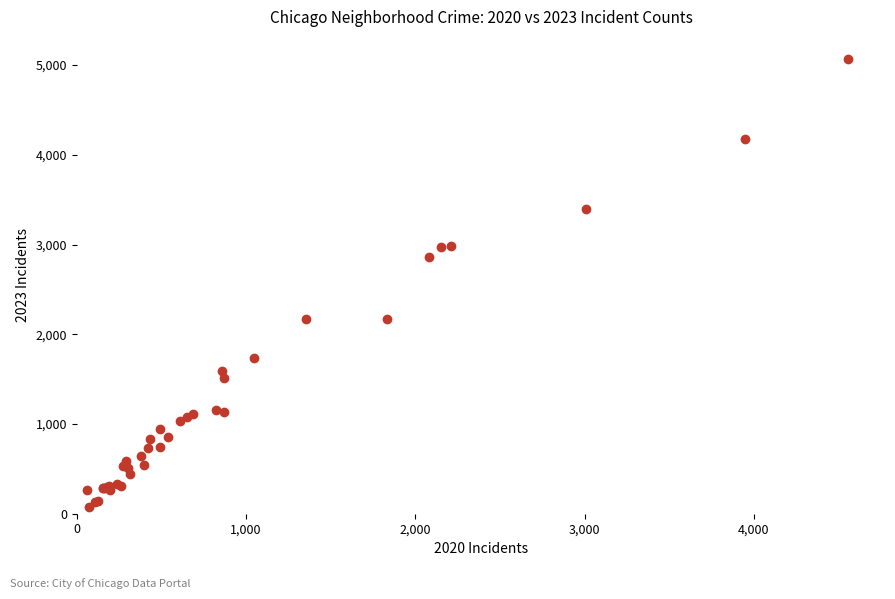

What Y value in the scatter plot is closest to 2567?

2862